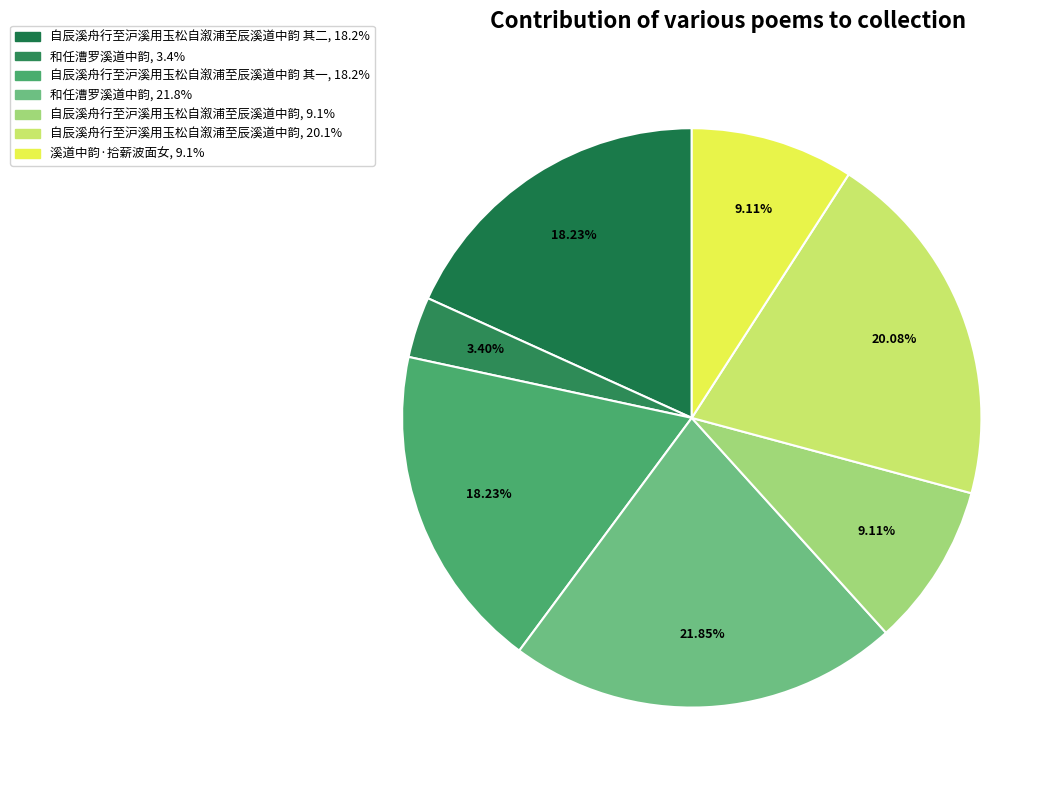

How many slices are in this pie chart?

7